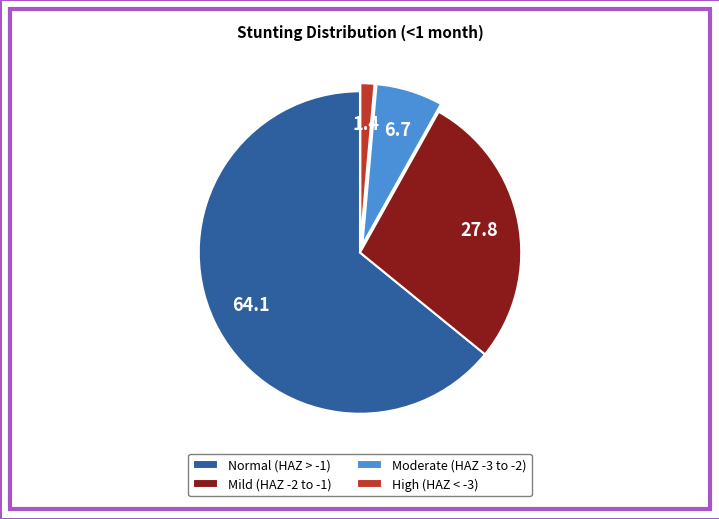

How many segments does this pie chart have?

4